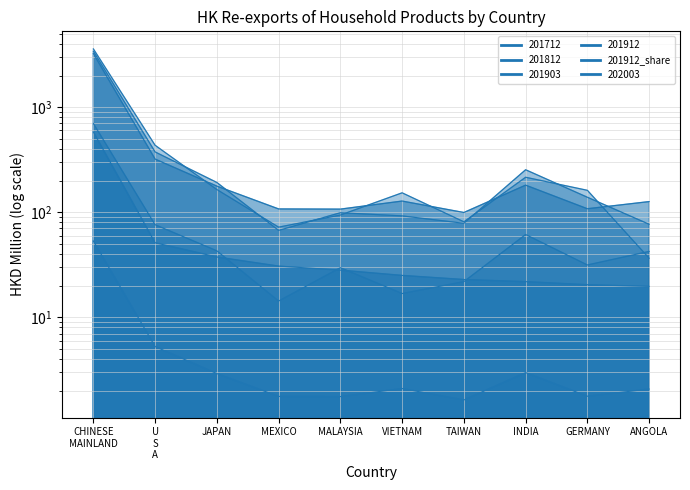

Which series changed the most between TAIWAN and INDIA?

201812